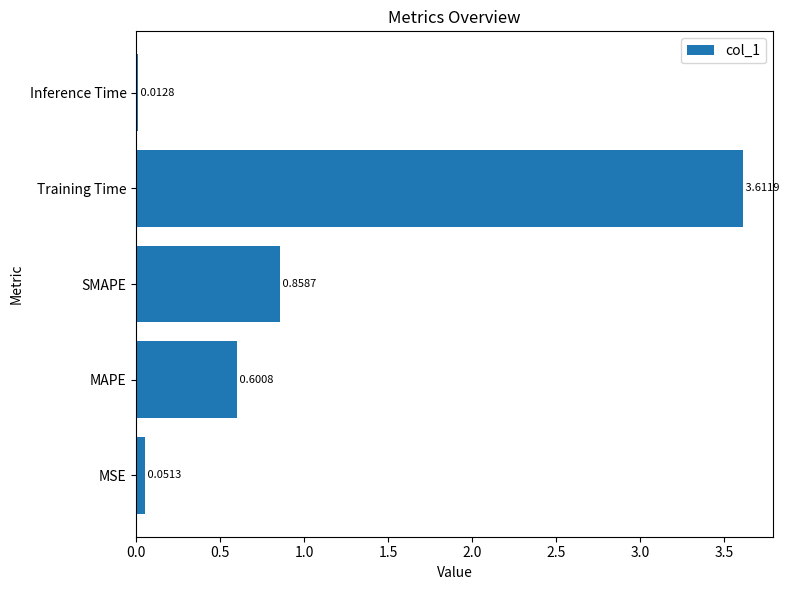

What is the difference between the maximum and minimum values?

3.6